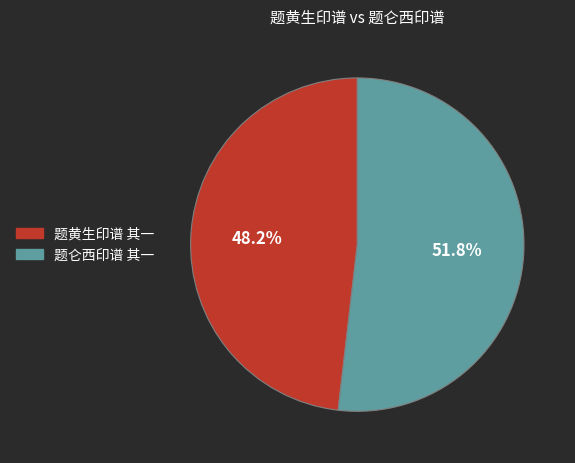

What is the majority slice?

题仑西印谱 其一